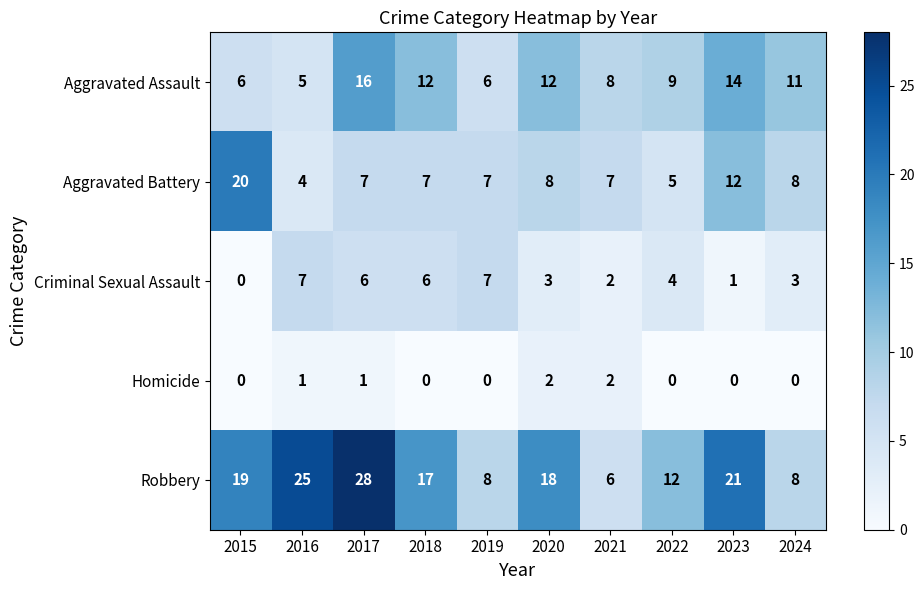

What is the maximum value shown in the chart?

28